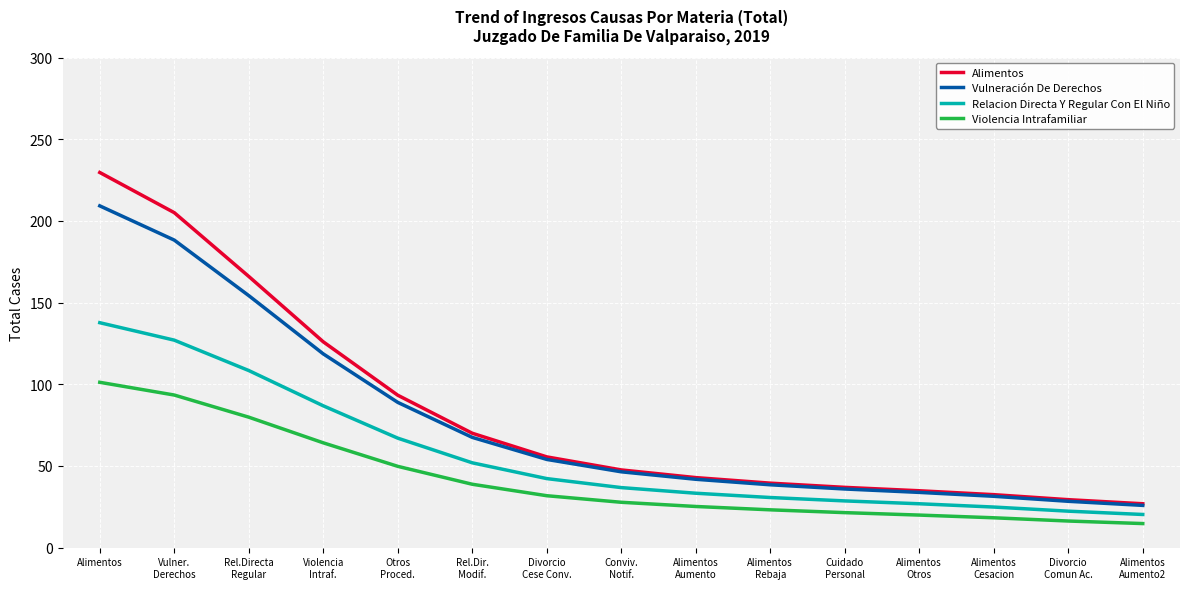

True or false: Violencia Intrafamiliar and Vulneración De Derechos cross at least once.

False